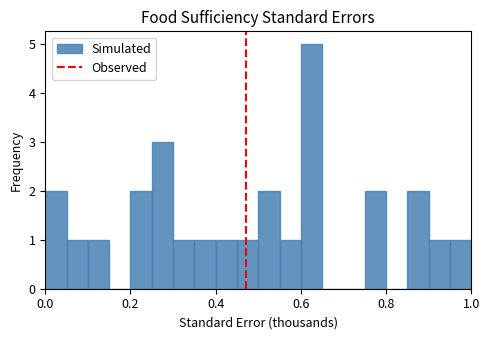

Read against the x-axis, roughly where is the centre of the tallest bar?

0.62